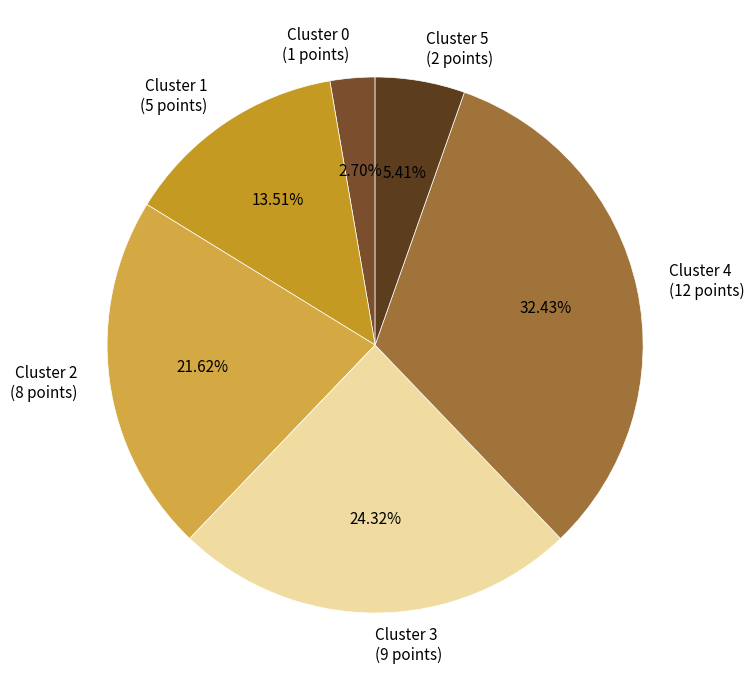

To the nearest percent, what is the average slice percentage?

17%